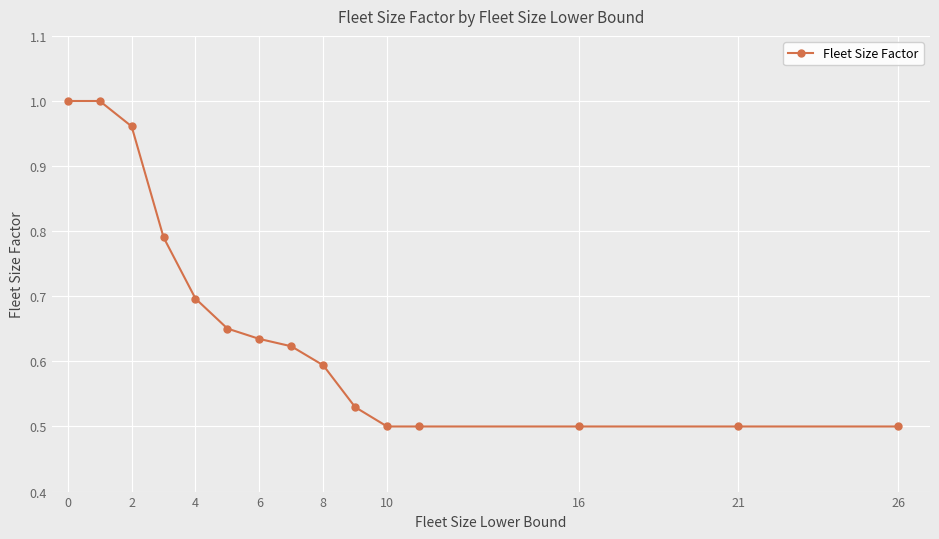

How many lines are shown in the chart?

1